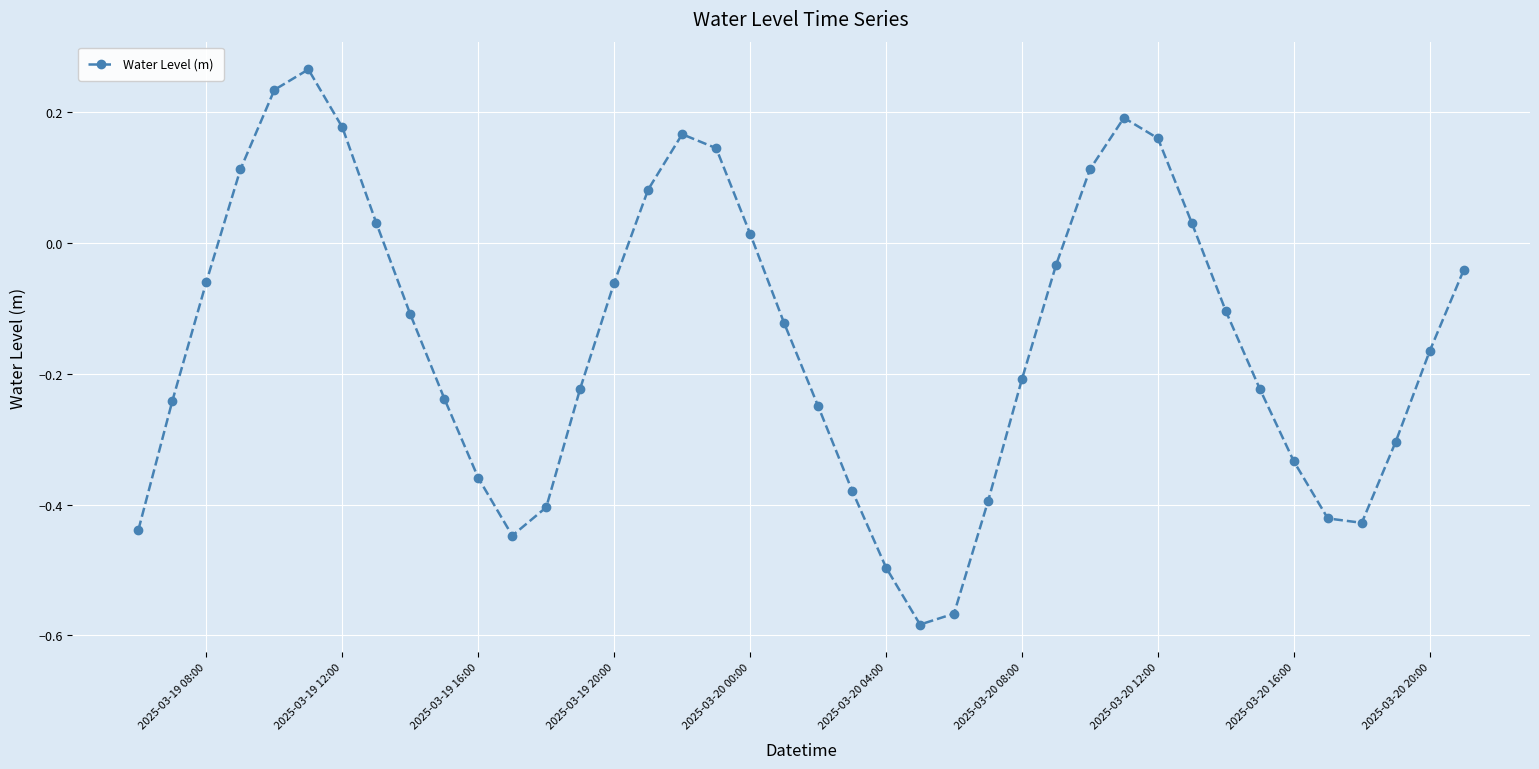

How many interior local valleys (lower than both neighbors) does the data have?

3